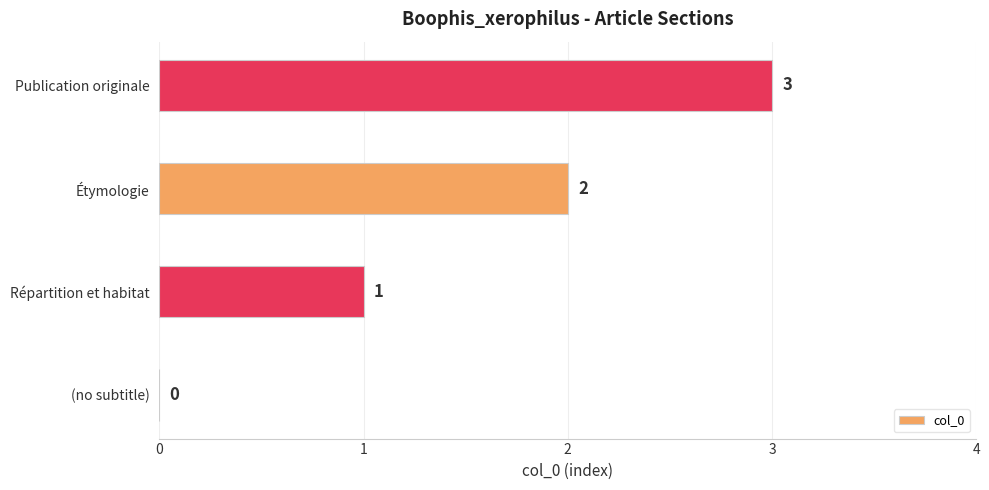

How many series are shown in this chart?

1